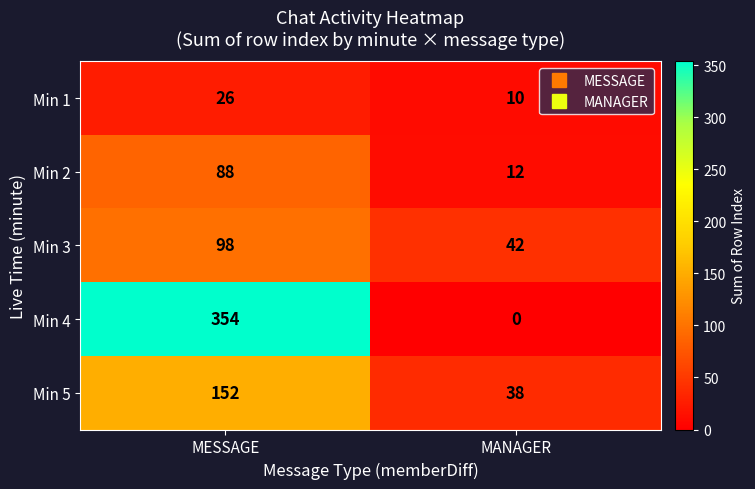

List the series in order of their peak value, highest first.

Min 4, Min 5, Min 3, Min 2, Min 1